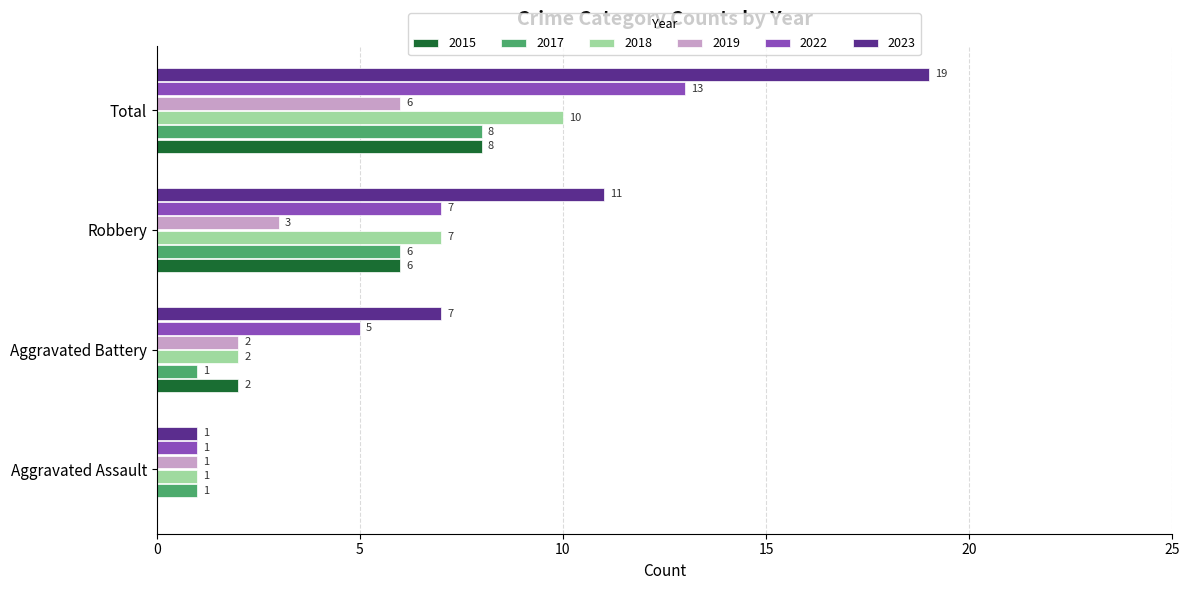

Which series changed the most between Aggravated Assault and Aggravated Battery?

2023